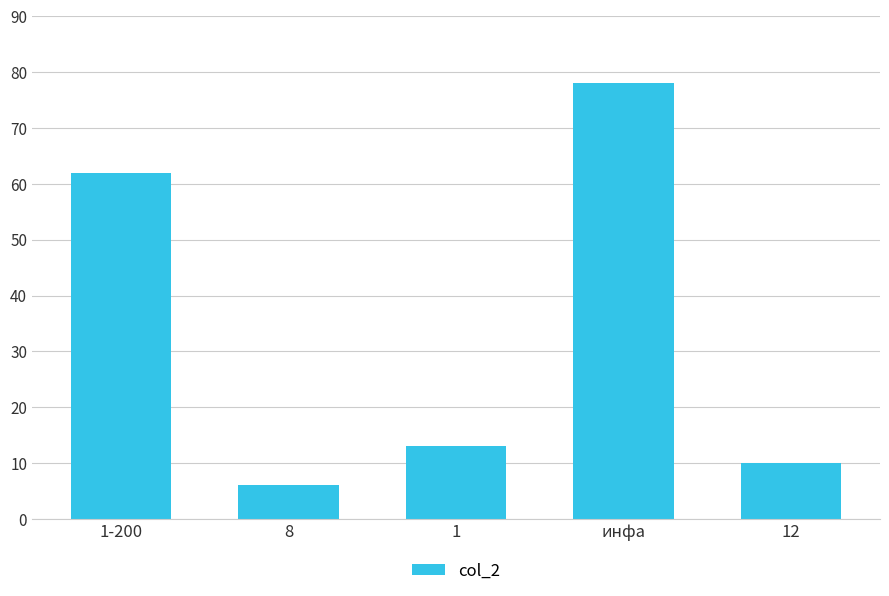

Is it true that the value at 12 is 10?

True